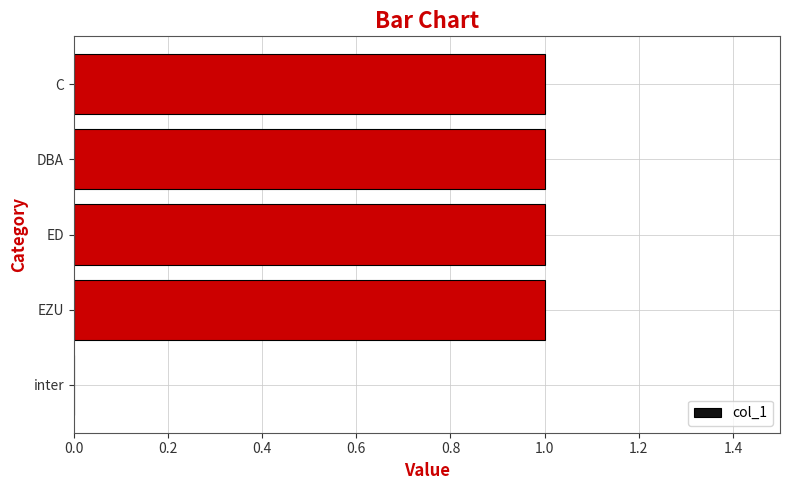

How many categories are shown in the chart?

5